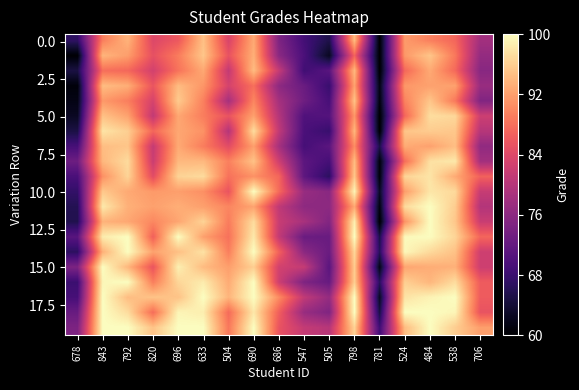

How many series are shown in this chart?

20